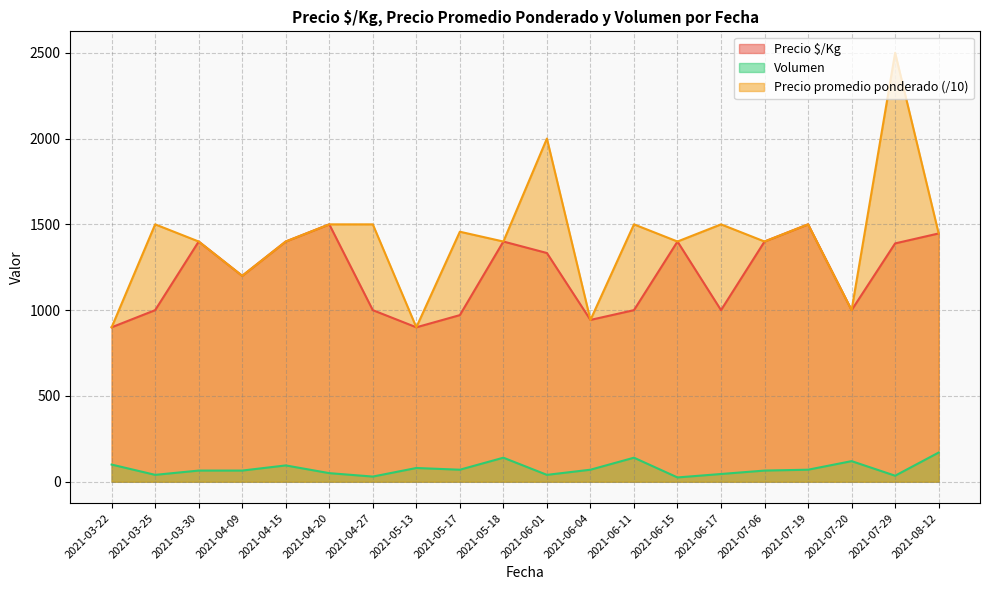

At which label does Volumen first exceed 70?

2021-03-22